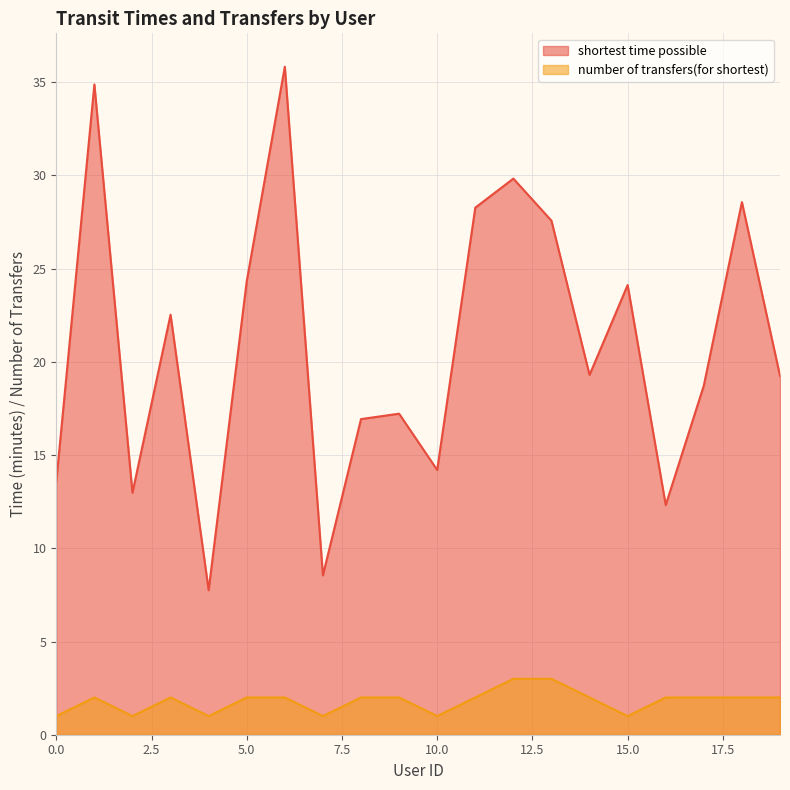

How many lines are shown in the chart?

2